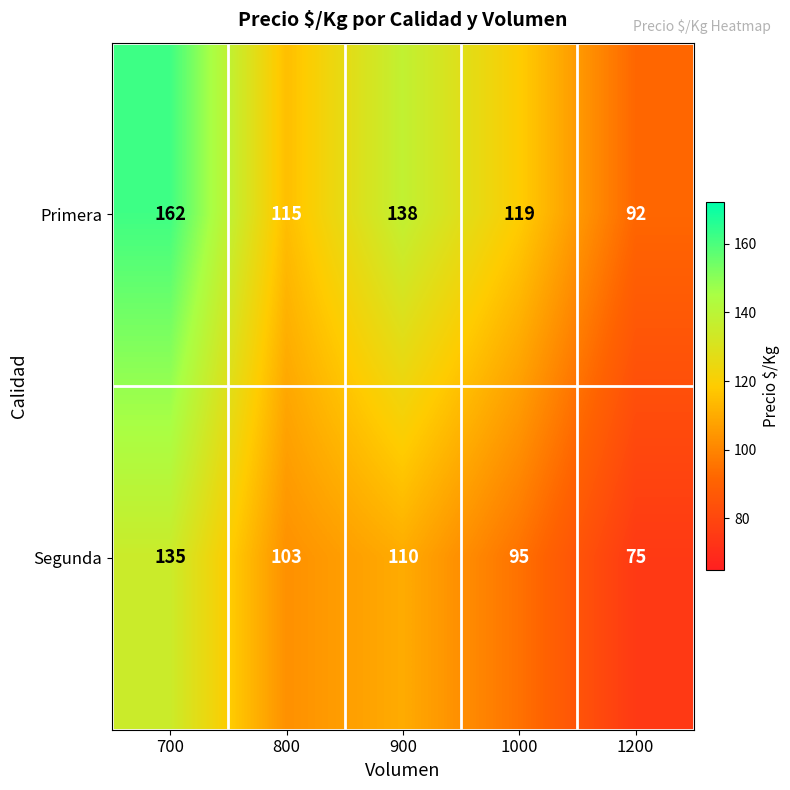

What is the sum of all Primera values?

626